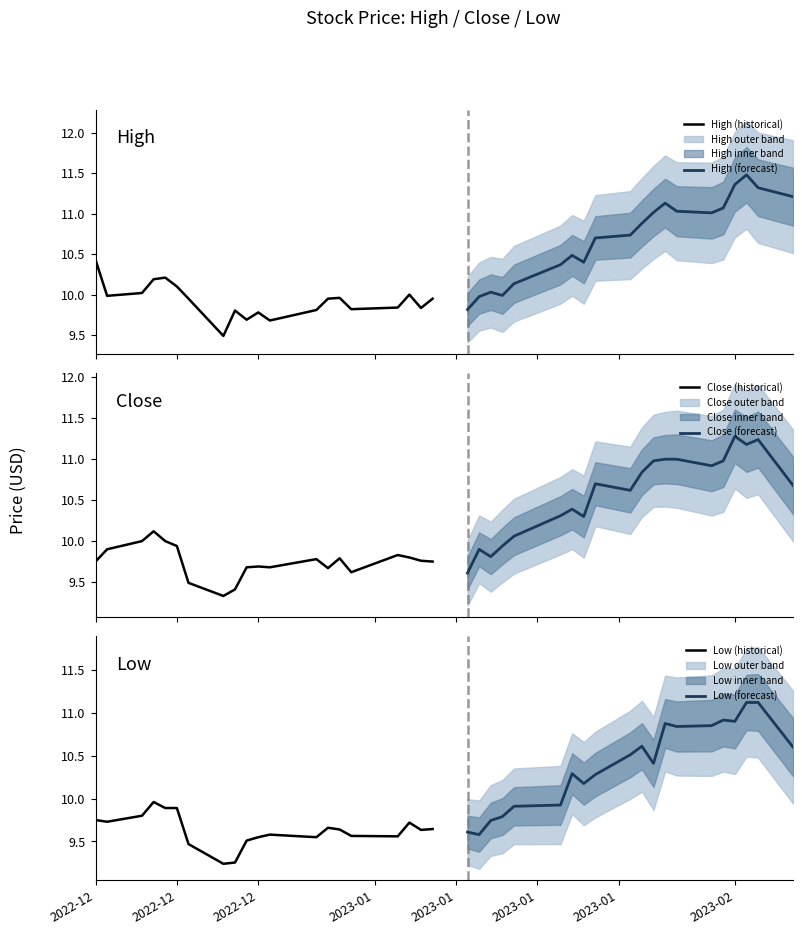

Which series has the largest total across all categories?

High (forecast)